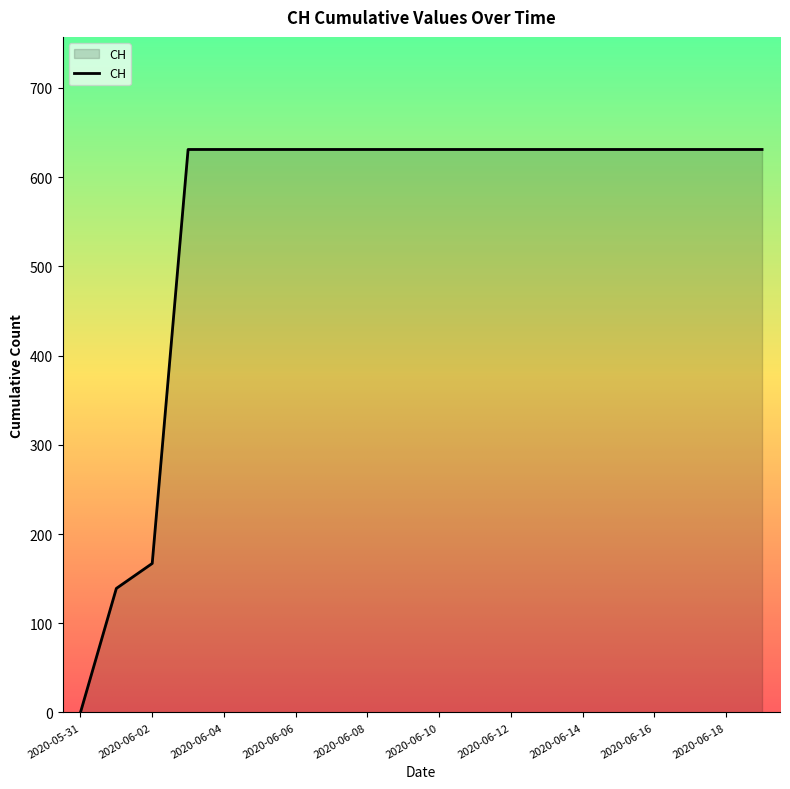

What is the maximum value shown in the chart?

631